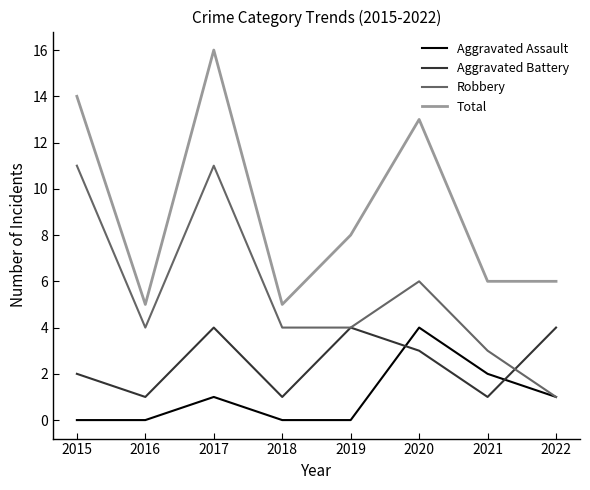

Which series has the largest range (max minus min)?

Total